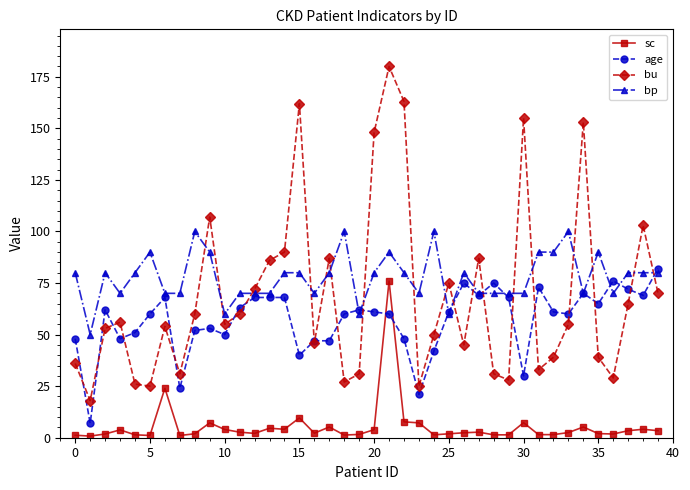

Which series has the largest range (max minus min)?

bu